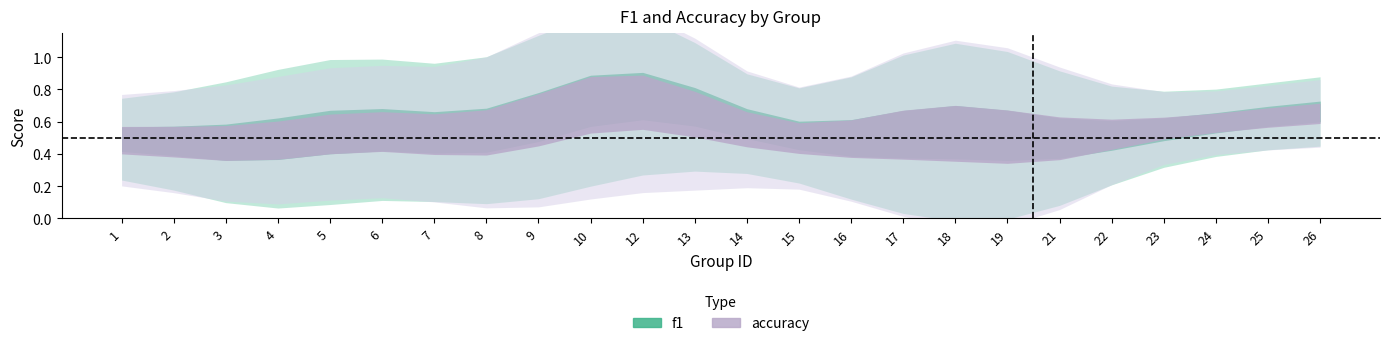

After their last crossing, which series has the higher values: accuracy or f1?

accuracy